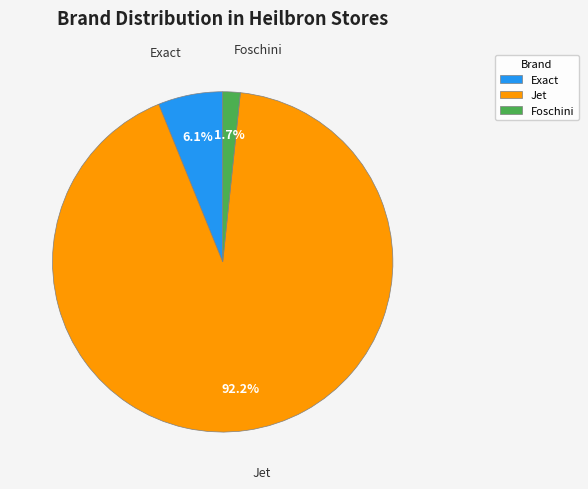

How many slices are in this pie chart?

3